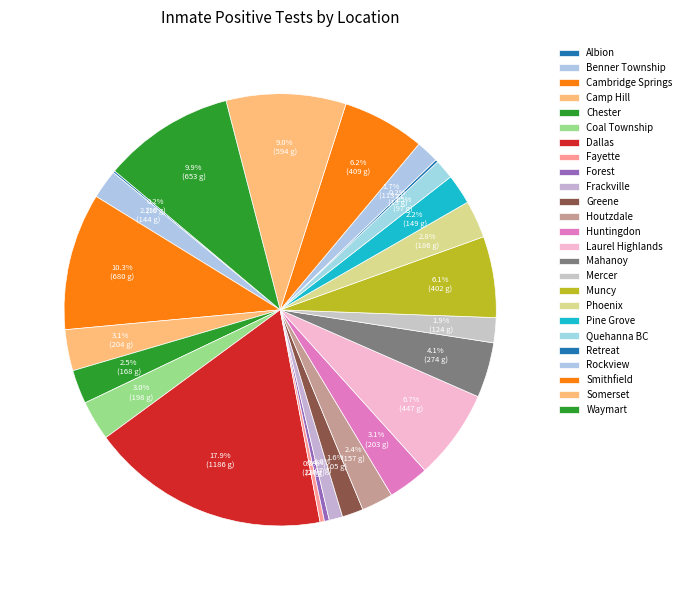

Rank the categories by value from lowest to highest.

Albion, Retreat, Fayette, Forest, Frackville, Quehanna BC, Greene, Rockview, Mercer, Benner Township, Pine Grove, Houtzdale, Chester, Phoenix, Coal Township, Huntingdon, Camp Hill, Mahanoy, Muncy, Smithfield, Laurel Highlands, Somerset, Waymart, Cambridge Springs, Dallas